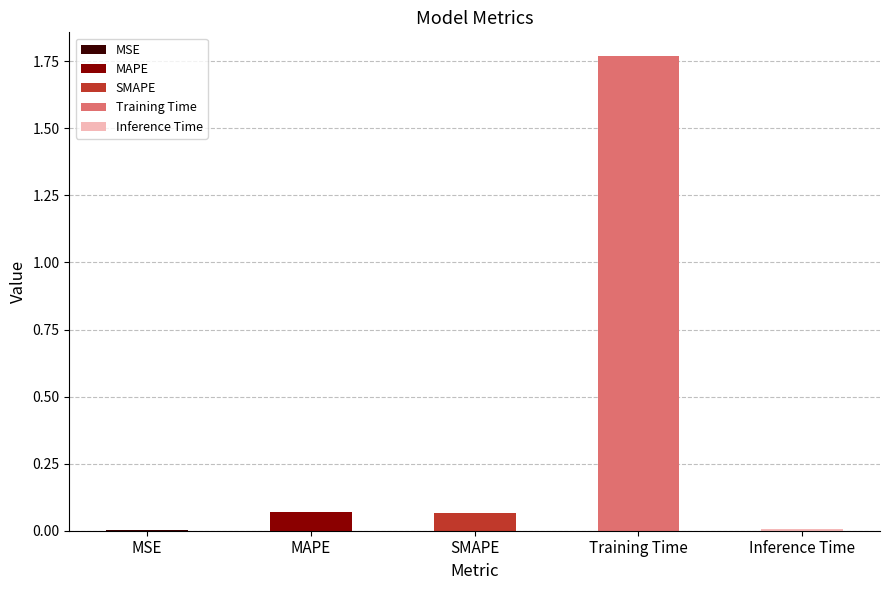

Reading right to left, transcribe all the data shown in this chart.

Inference Time=0.0	Training Time=1.8	SMAPE=0.1	MAPE=0.1	MSE=0.0